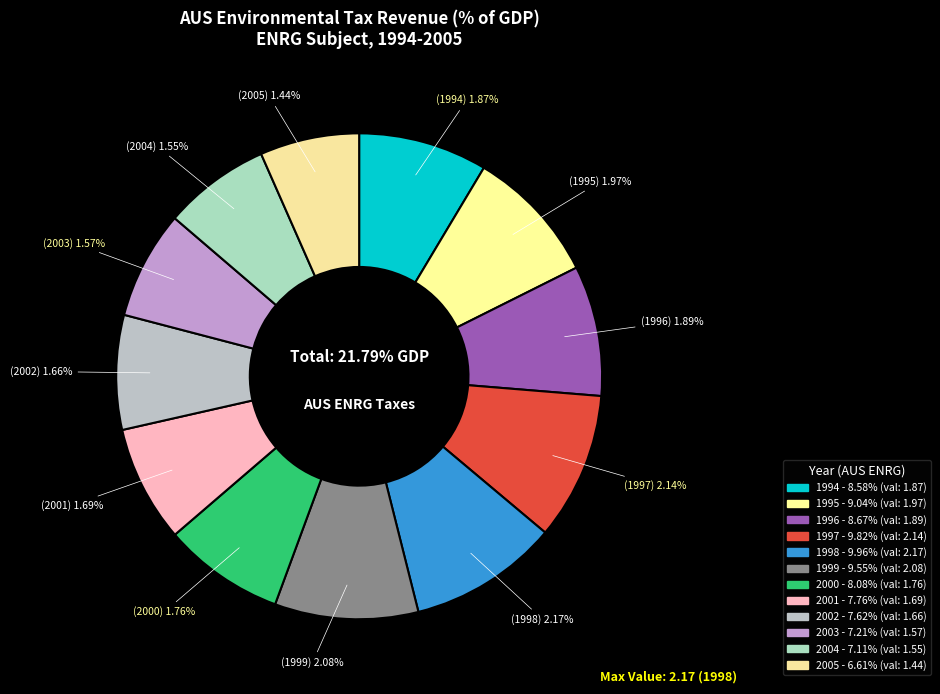

What is the change in value from 1997 to 2005?

-0.7